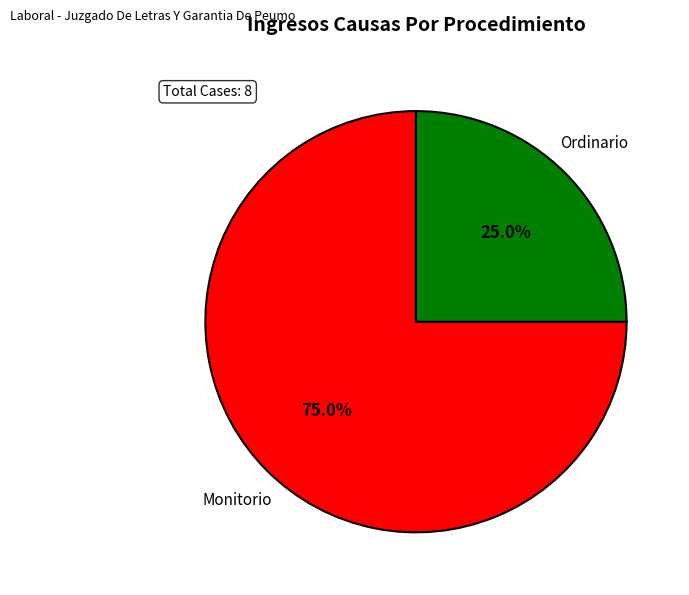

Is there any slice that represents more than half of the pie?

Yes